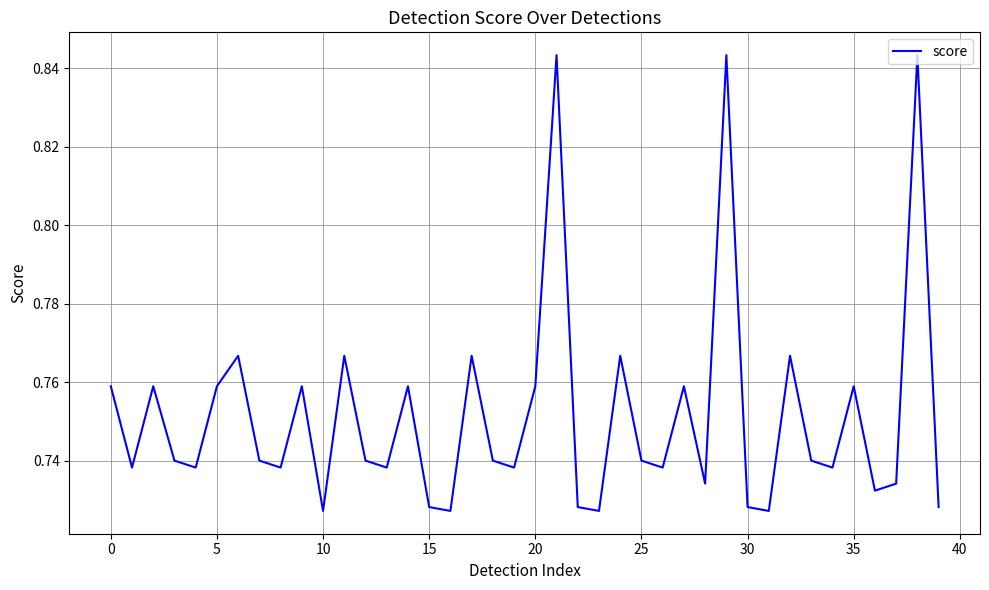

Is this an area chart (filled region under the line)?

No